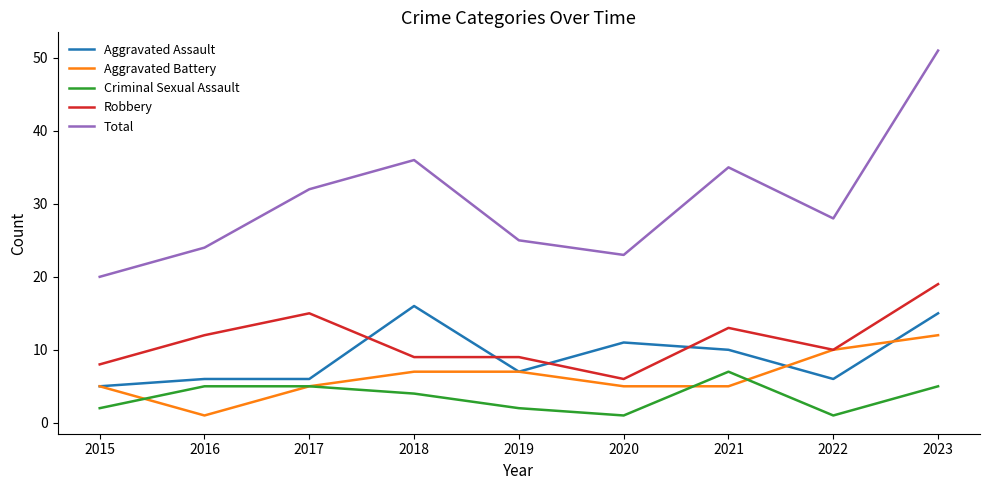

At which label does Robbery reach its minimum?

2020